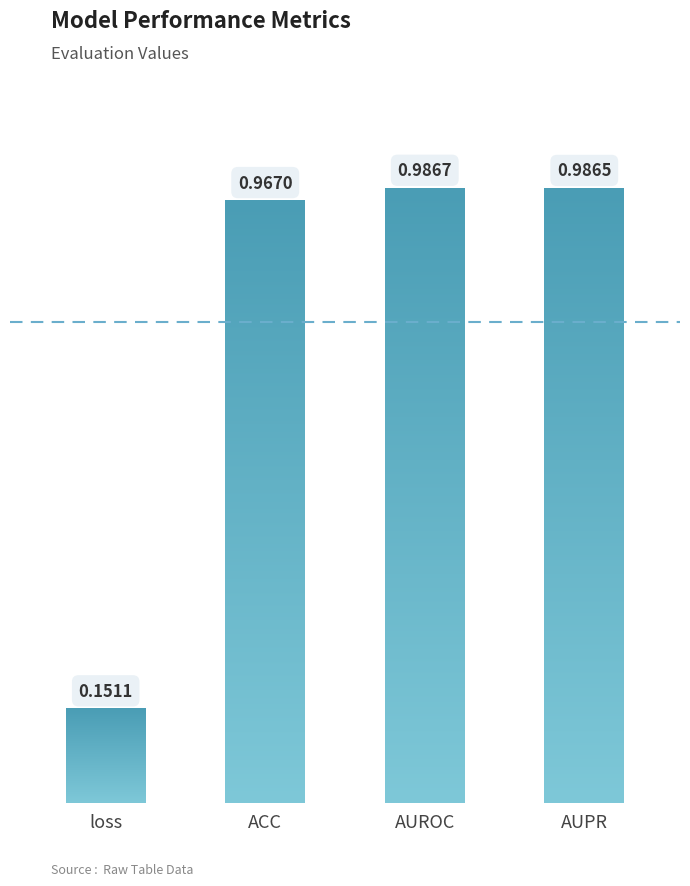

Rank the categories by value from lowest to highest.

loss, ACC, AUPR, AUROC